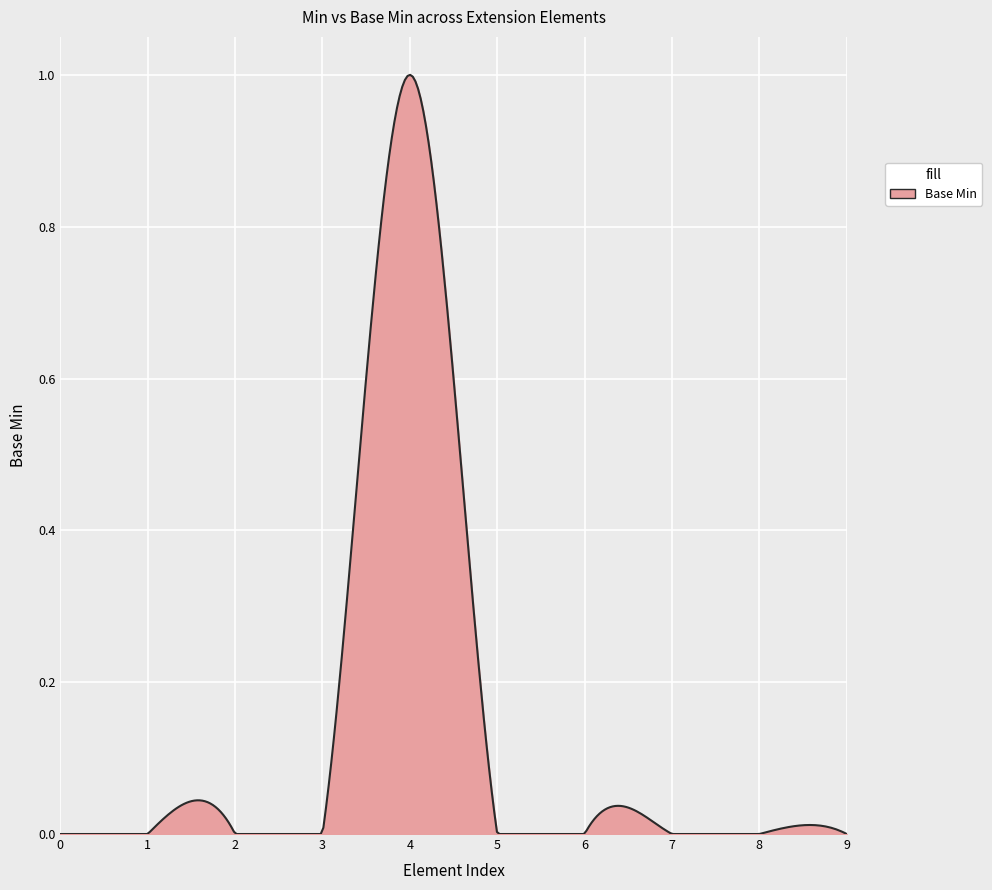

What is the greatest value displayed?

1